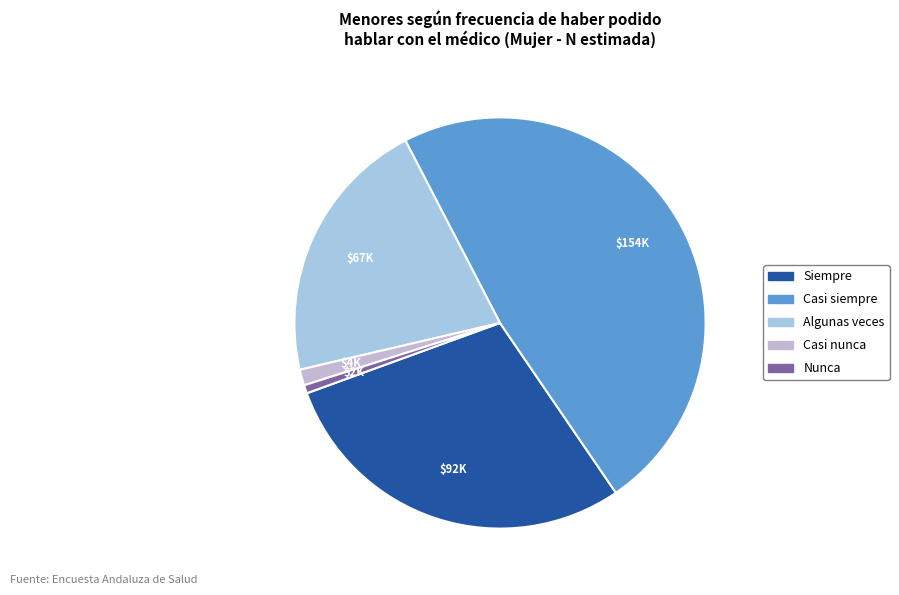

What is the largest slice in the pie chart?

Casi siempre